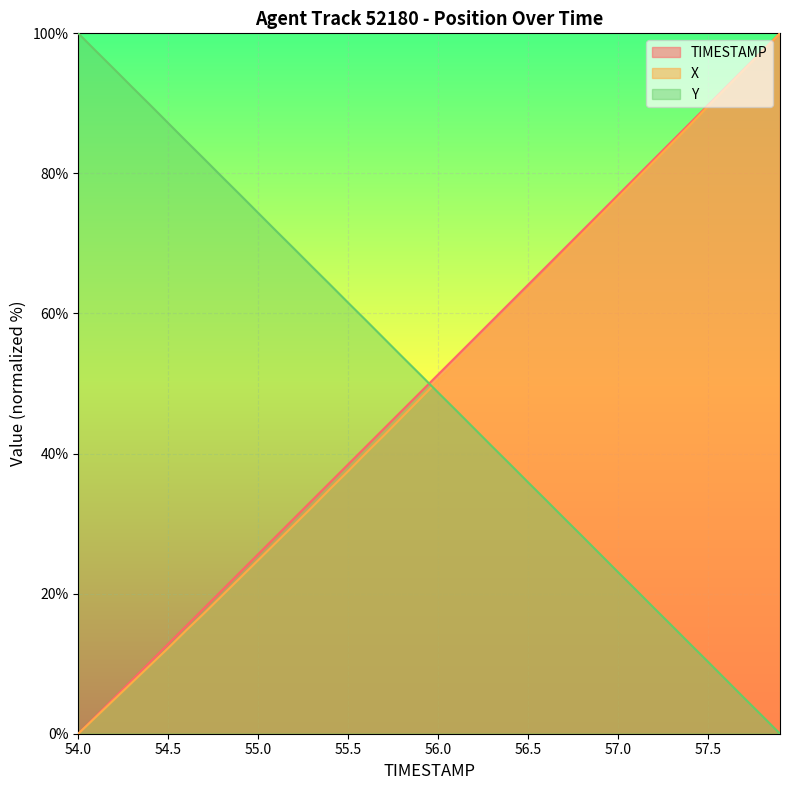

Is the value of Y at 55.9 greater than the value of X at 56.2?

No